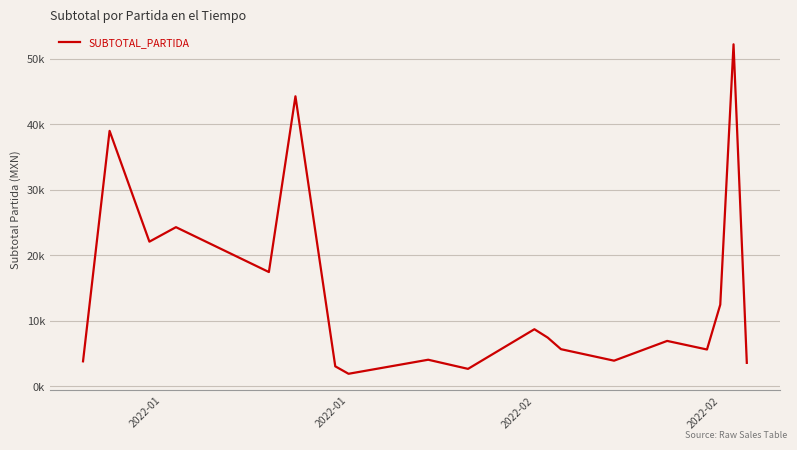

Does the chart display data point markers on the line(s)?

No